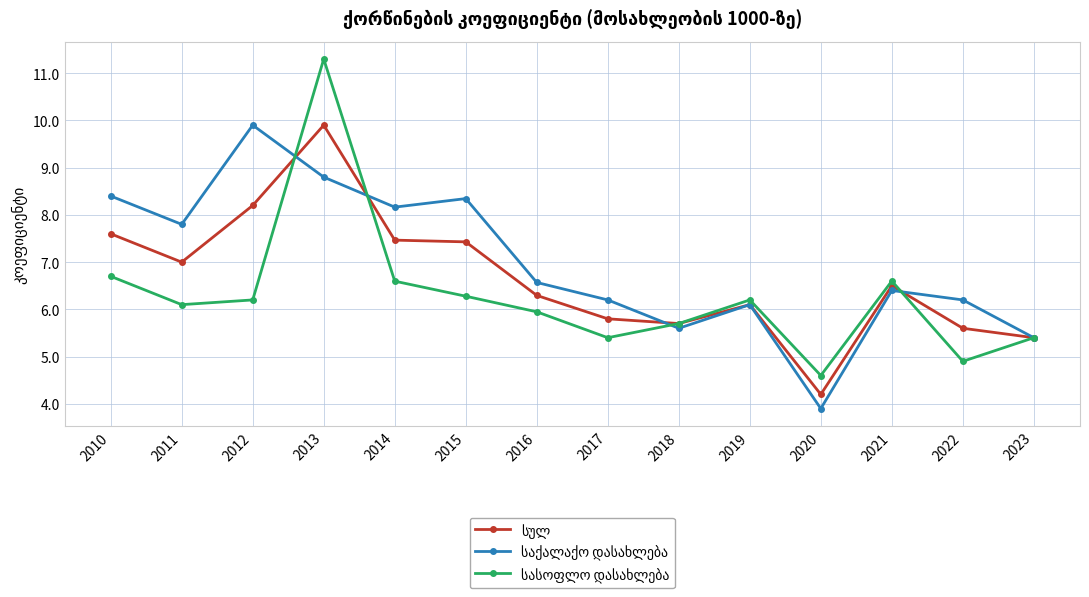

At how many categories does at least one series exceed 10?

1